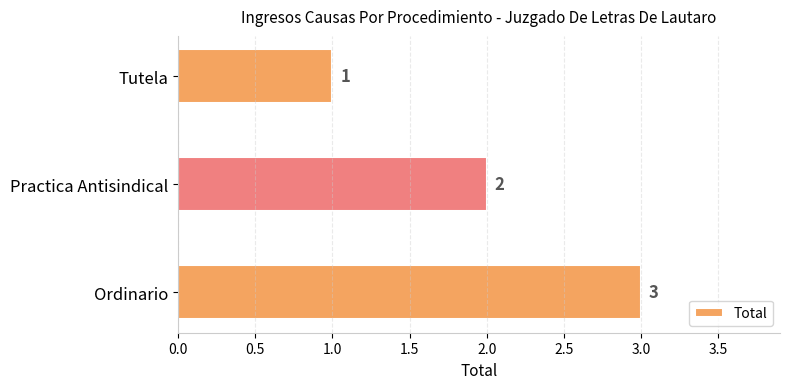

How many distinct data groups are displayed?

1